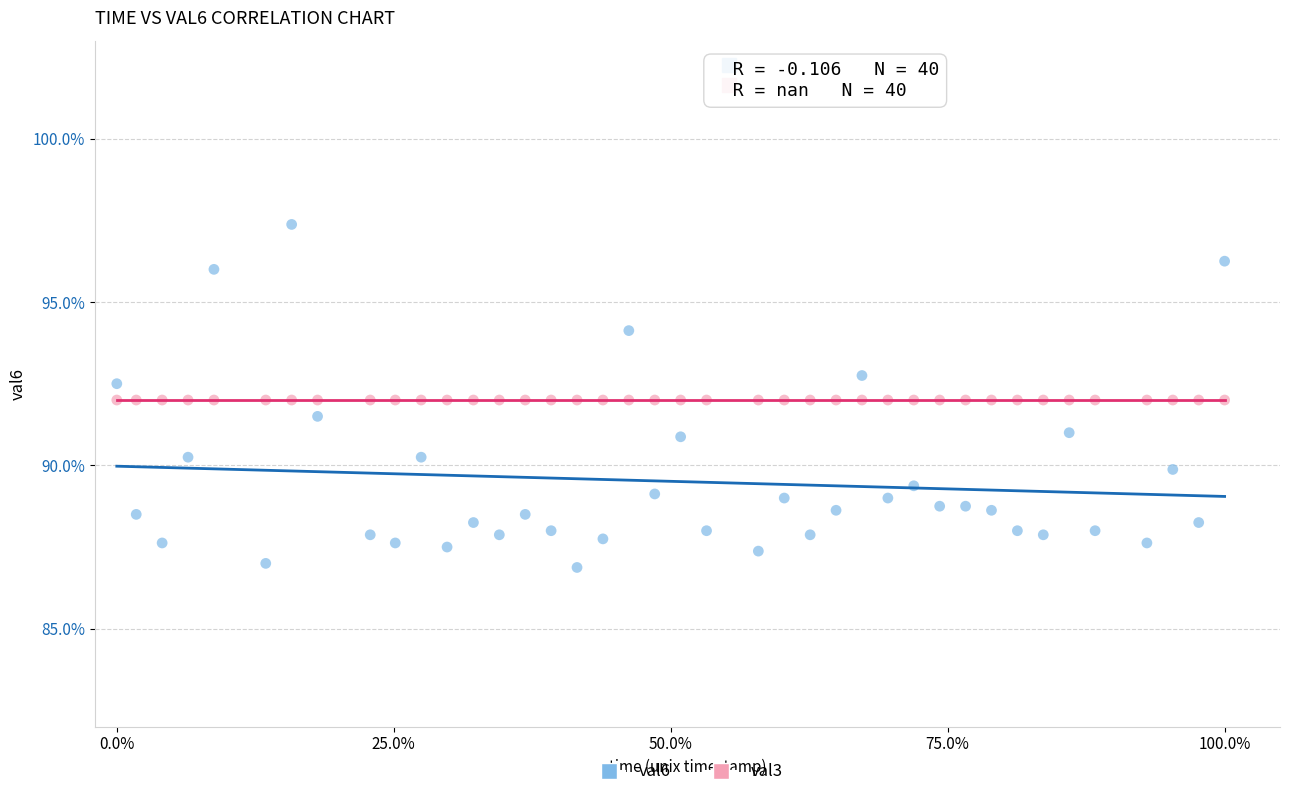

Which series reaches the minimum Y coordinate?

val6